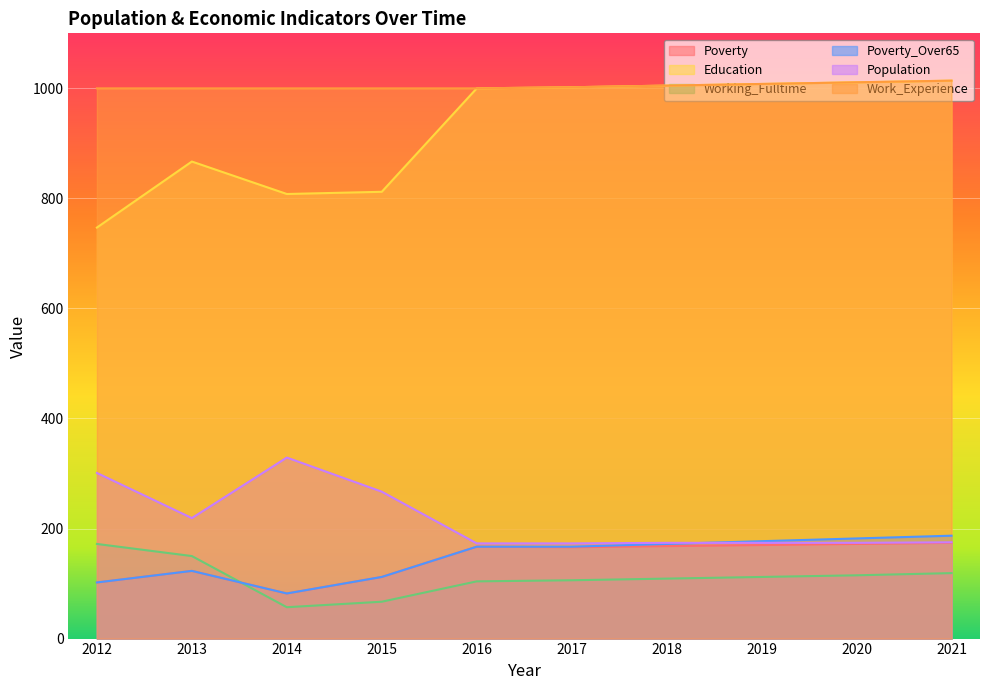

Which series has the largest total across all categories?

Work_Experience